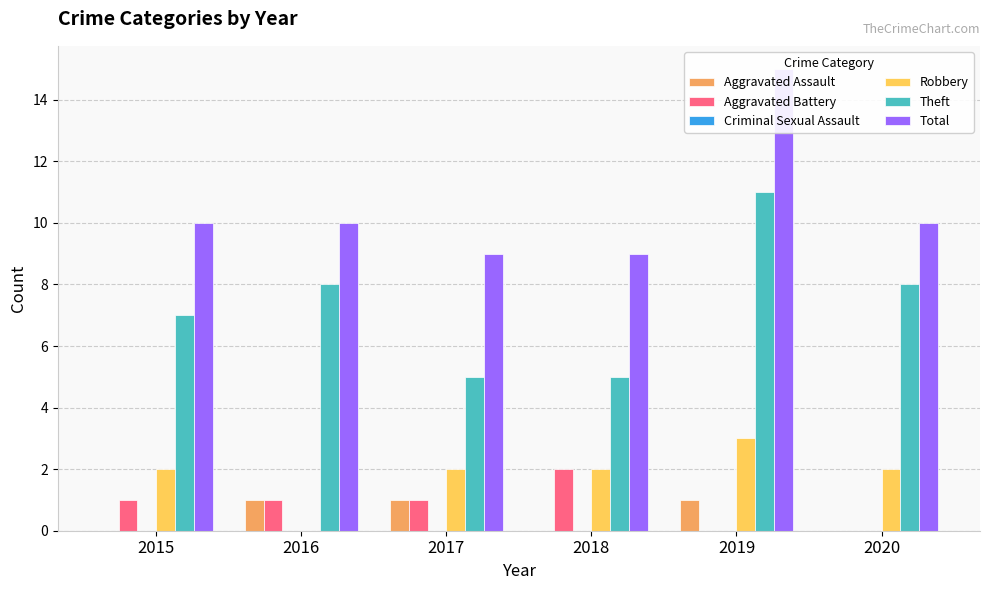

What is the sum of all Total values?

63